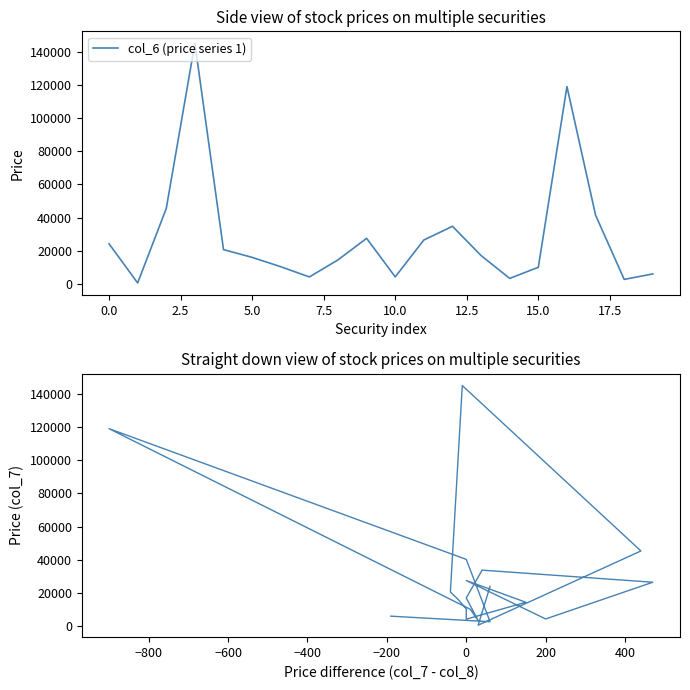

Between 15 and 10, which is larger?

15